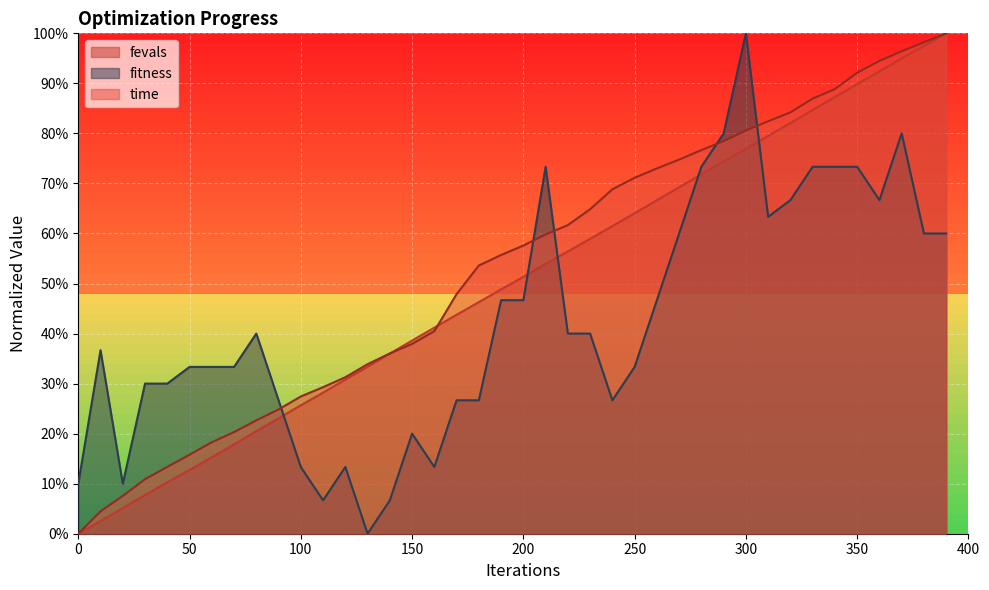

True or false: time has a value of 0.6 at 190.

True